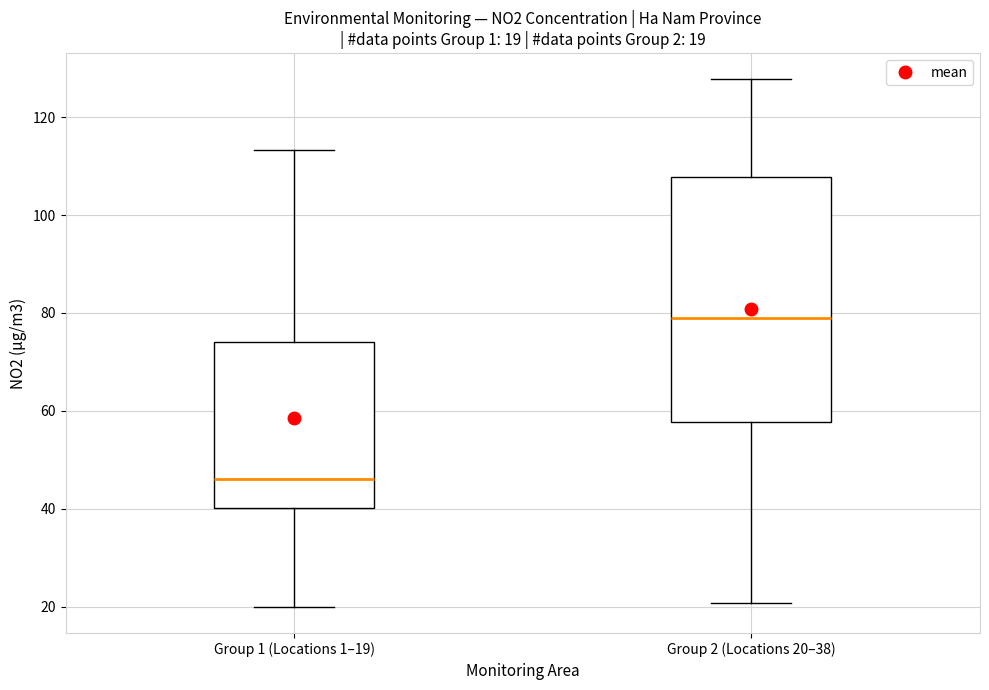

Which box's median line is the lowest?

Group 1 (Locations 1–19)